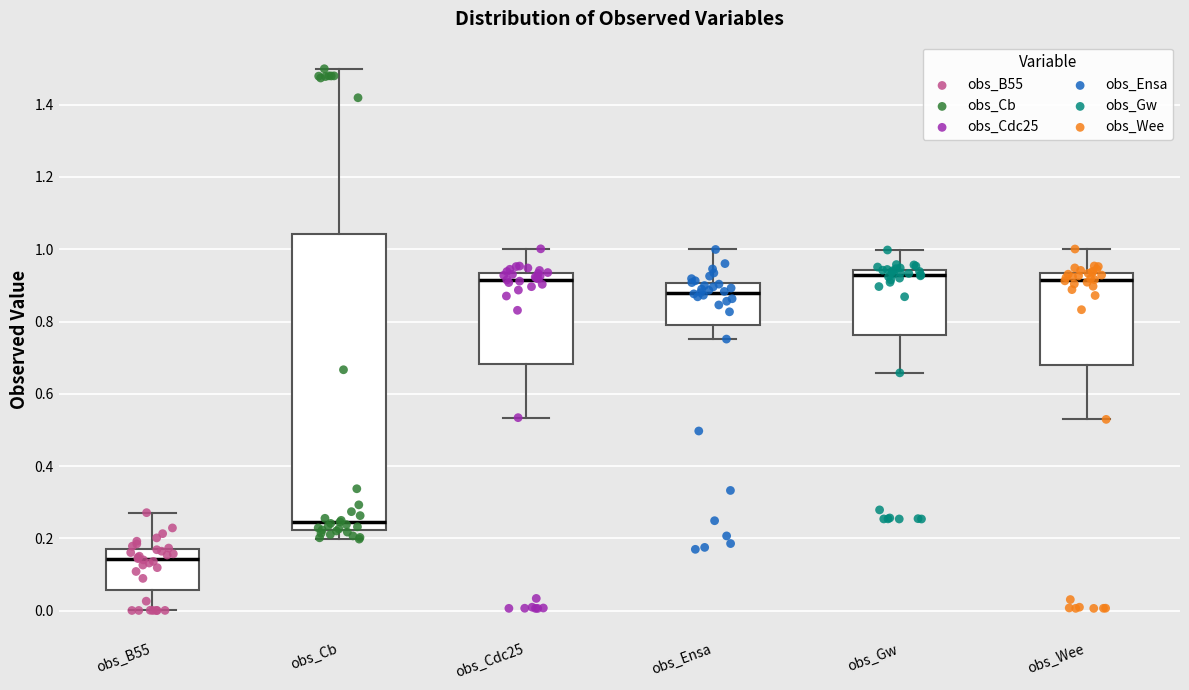

Reading left to right, transcribe this box plot: for each box, give where its median line is, the range the box spans, and where its two whiskers end, as read against the y-axis. The values are not printed on the chart, so give them approximately, as read against the axis.

obs_B55: median 0.14, box 0.06 to 0.18, whiskers 0.00 to 0.28
obs_Cb: median 0.24, box 0.22 to 1.04, whiskers 0.20 to 1.50
obs_Cdc25: median 0.92, box 0.68 to 0.94, whiskers 0.54 to 1.00
obs_Ensa: median 0.88, box 0.78 to 0.90, whiskers 0.76 to 1.00
obs_Gw: median 0.92, box 0.76 to 0.94, whiskers 0.66 to 1.00
obs_Wee: median 0.92, box 0.68 to 0.94, whiskers 0.52 to 1.00